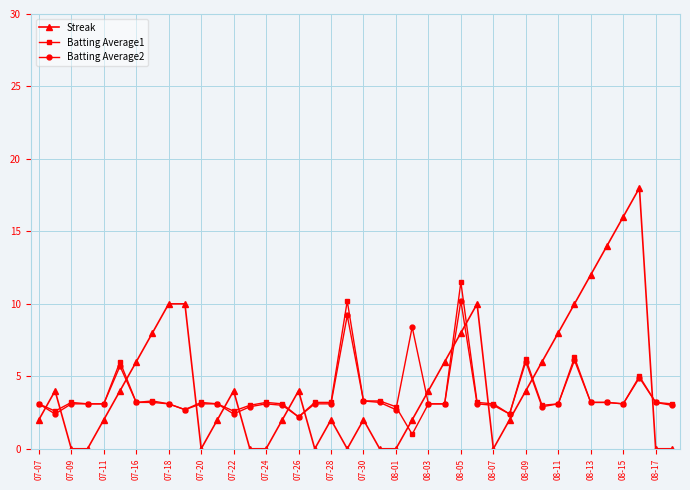

Which series ends up on top after the final intersection of Streak and Batting Average2?

Batting Average2